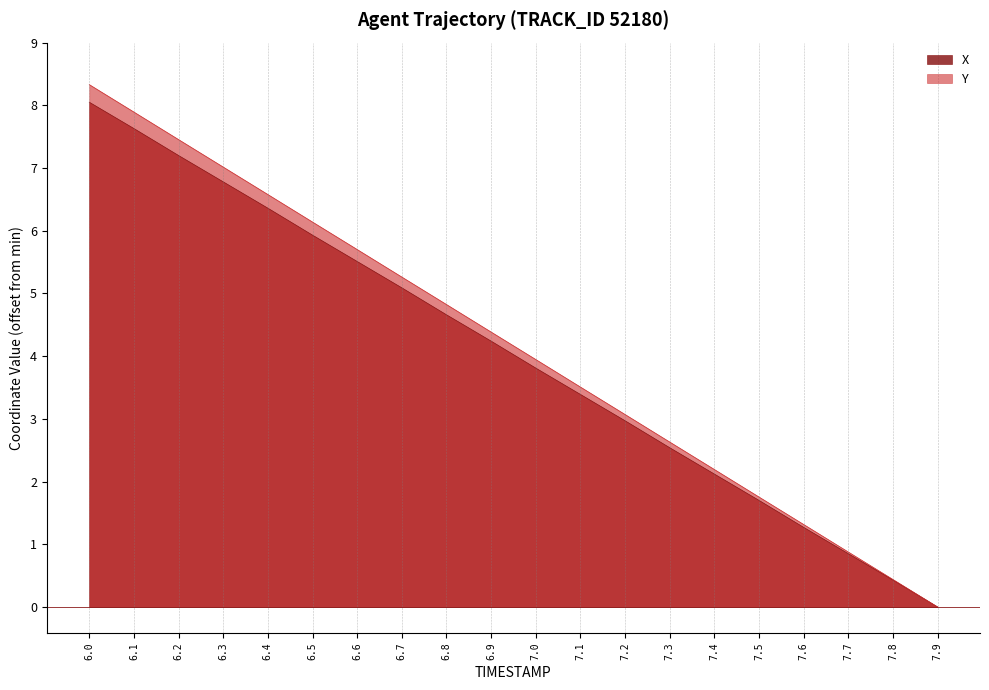

True or false: Y and X intersect in this chart.

False